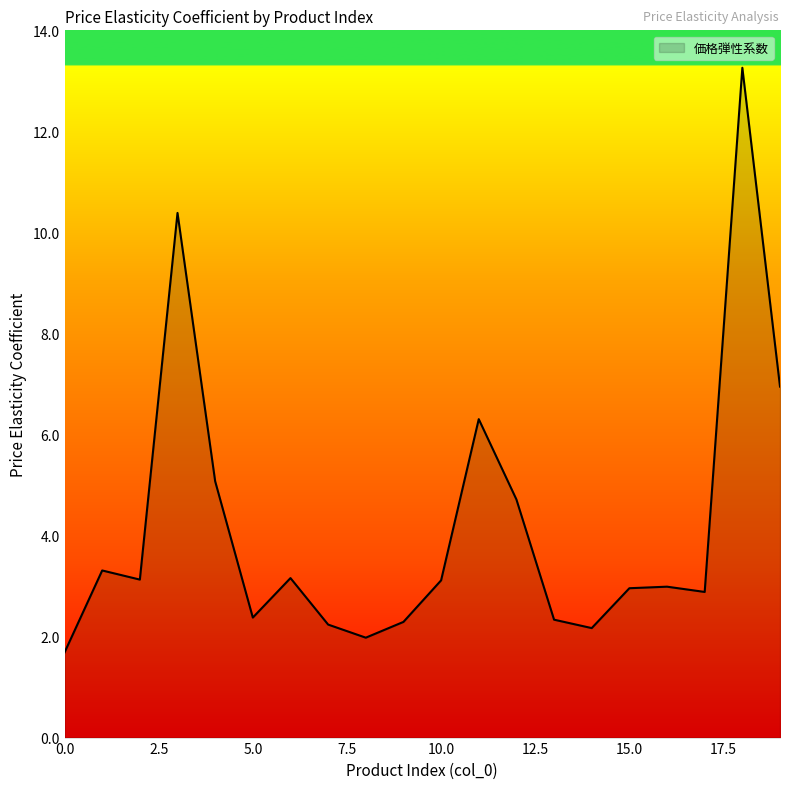

What is the greatest value displayed?

13.3